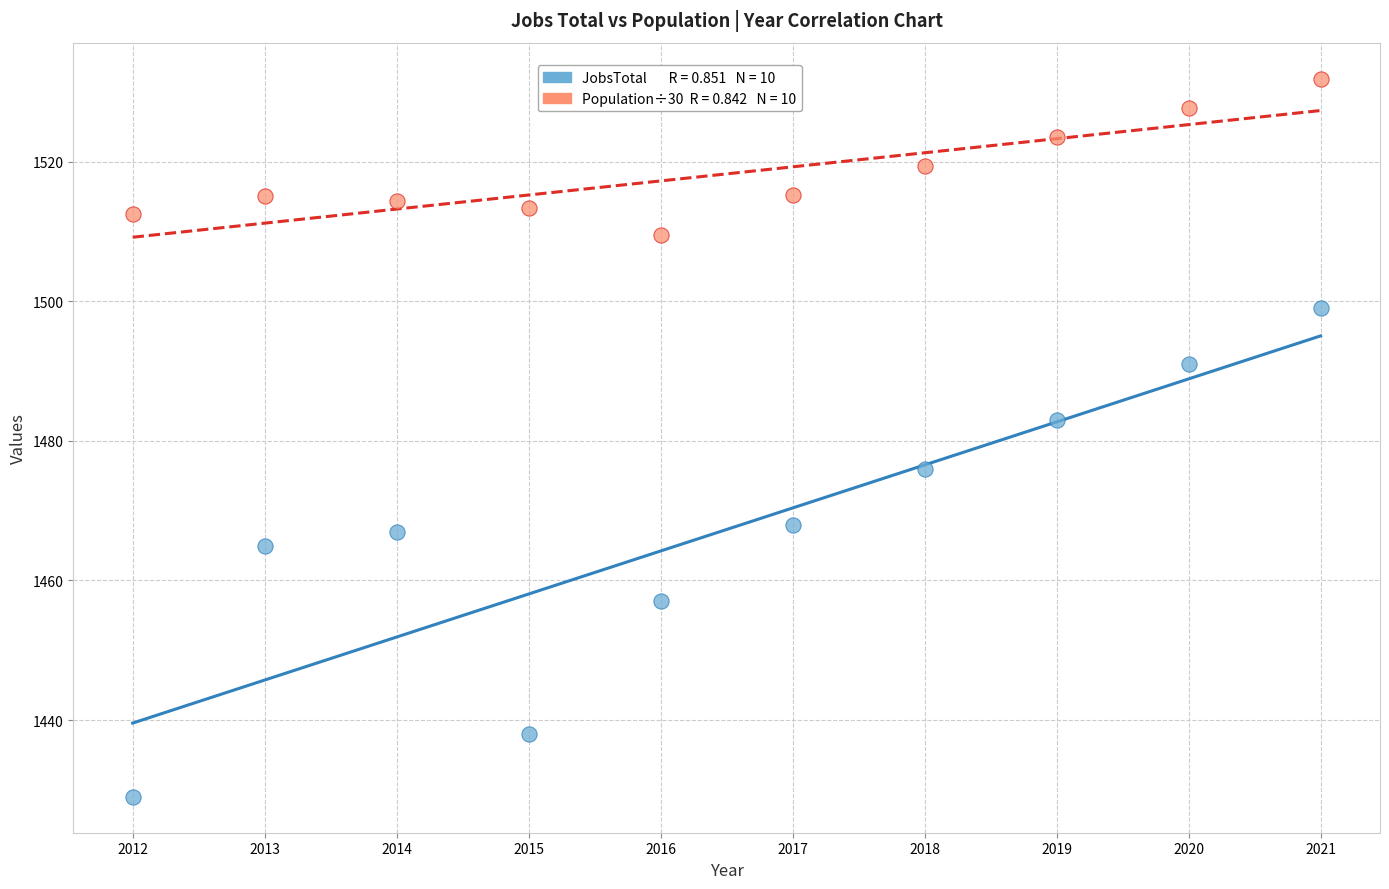

Across all data points, what is the range of X values (max minus min)?

9.0